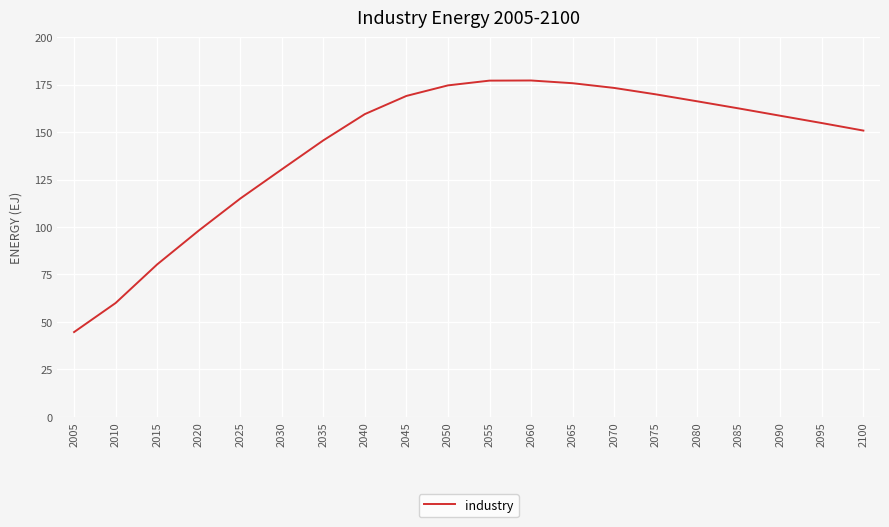

Where is the data nearest to the value 110?

2025